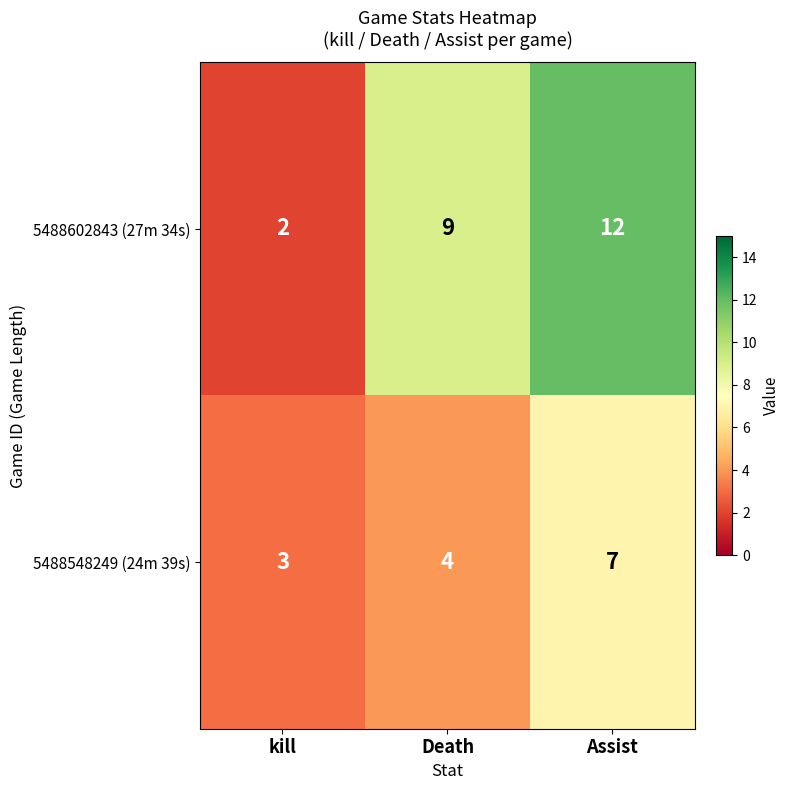

True or false: 5488602843 (27m 34s) has a value of 2 at kill.

True